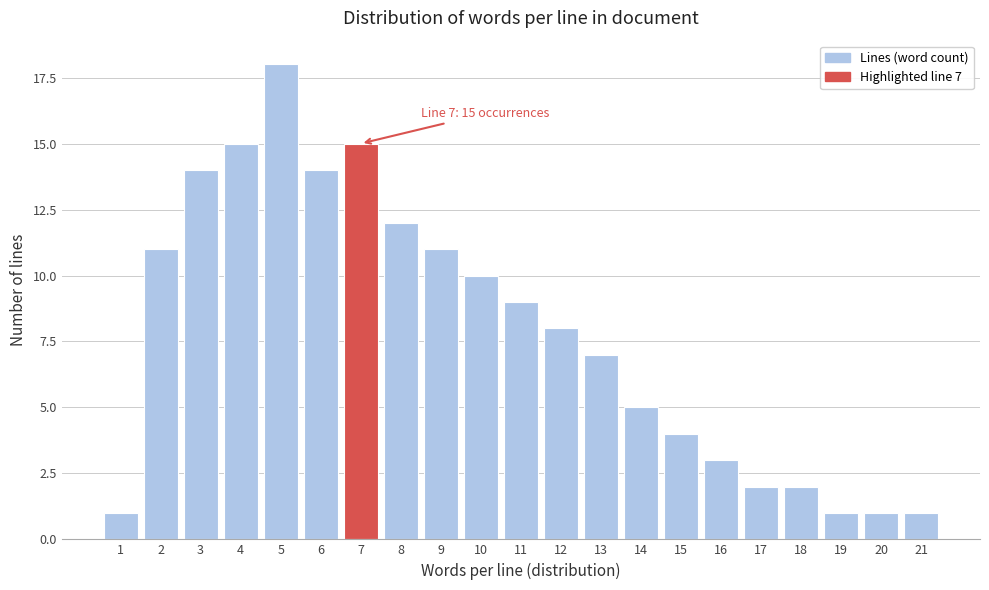

Reading left to right, transcribe all the data shown in this chart.

1=1	2=11	3=14	4=15	5=18	6=14	7=15	8=12	9=11	10=10	11=9	12=8	13=7	14=5	15=4	16=3	17=2	18=2	19=1	20=1	21=1